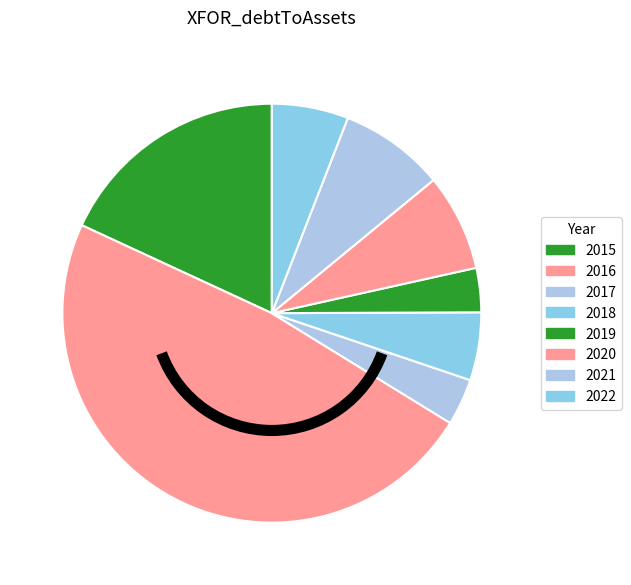

Count the number of slices in the pie.

8